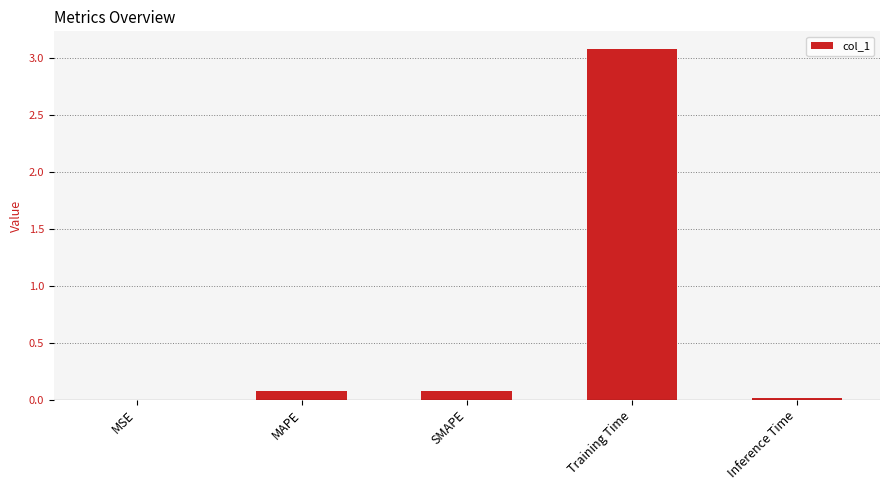

What is the sum of all values?

3.2